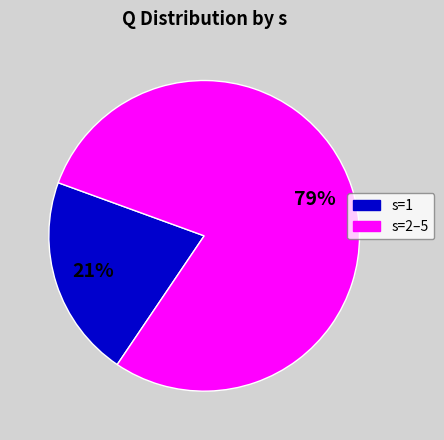

Is it true that s=2–5 is 69% of the pie?

False